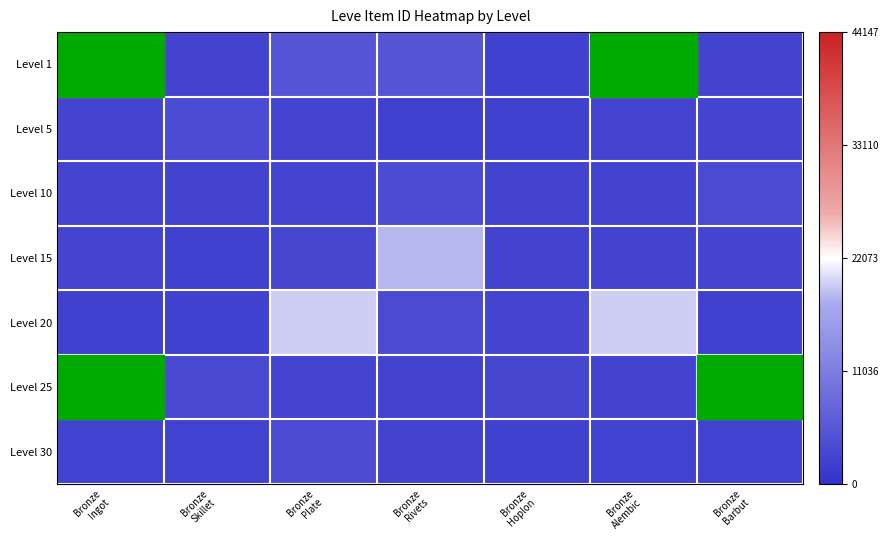

Reading right to left, transcribe all the data shown in this chart.

Level 1: Bronze
Barbut=2494	Bronze
Alembic=27125	Bronze
Hoplon=2226	Bronze
Rivets=5091	Bronze
Plate=5071	Bronze
Skillet=2494	Bronze
Ingot=27713
Level 5: Bronze
Barbut=2680	Bronze
Alembic=2656	Bronze
Hoplon=2230	Bronze
Rivets=2226	Bronze
Plate=2662	Bronze
Skillet=3767	Bronze
Ingot=2680
Level 10: Bronze
Barbut=3550	Bronze
Alembic=2470	Bronze
Hoplon=2495	Bronze
Rivets=3775	Bronze
Plate=2656	Bronze
Skillet=2496	Bronze
Ingot=2673
Level 15: Bronze
Barbut=2680	Bronze
Alembic=2471	Bronze
Hoplon=2497	Bronze
Rivets=18363	Bronze
Plate=3045	Bronze
Skillet=2236	Bronze
Ingot=2680
Level 20: Bronze
Barbut=2241	Bronze
Alembic=19533	Bronze
Hoplon=2712	Bronze
Rivets=3557	Bronze
Plate=19534	Bronze
Skillet=2239	Bronze
Ingot=2241
Level 25: Bronze
Barbut=44147	Bronze
Alembic=2473	Bronze
Hoplon=3068	Bronze
Rivets=2473	Bronze
Plate=2753	Bronze
Skillet=3352	Bronze
Ingot=44147
Level 30: Bronze
Barbut=2257	Bronze
Alembic=2260	Bronze
Hoplon=2236	Bronze
Rivets=2501	Bronze
Plate=3833	Bronze
Skillet=2257	Bronze
Ingot=2260